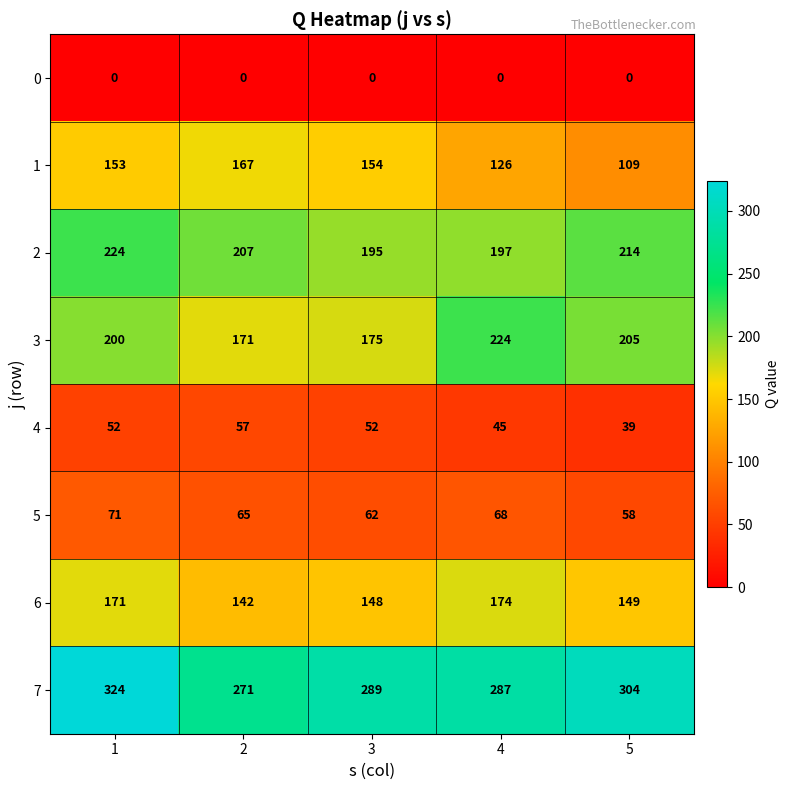

What is the difference between the second highest and minimum values in the 7 series?

33